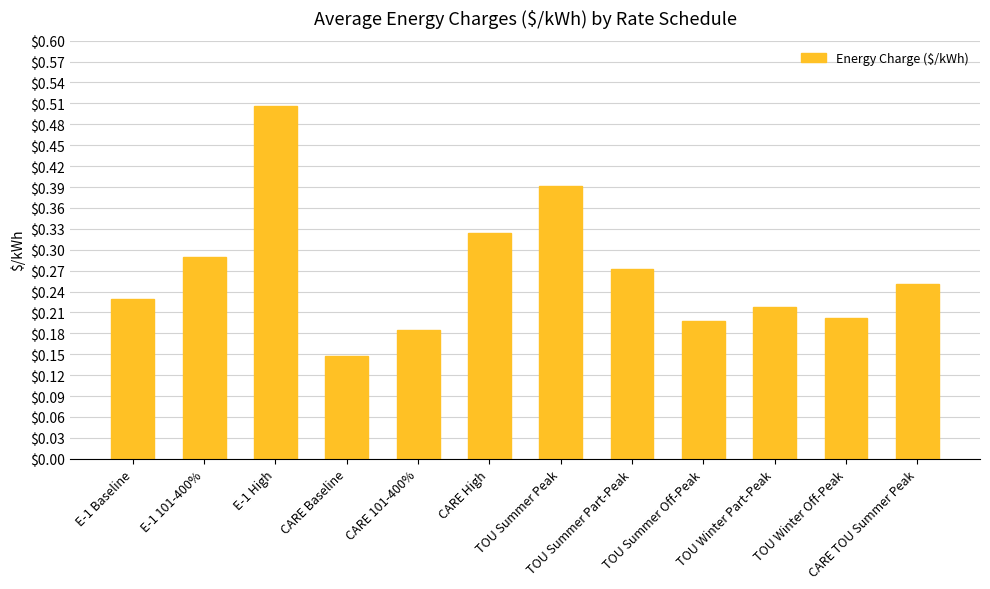

Which has a higher value, CARE TOU Summer Peak or TOU Winter Part-Peak?

CARE TOU Summer Peak